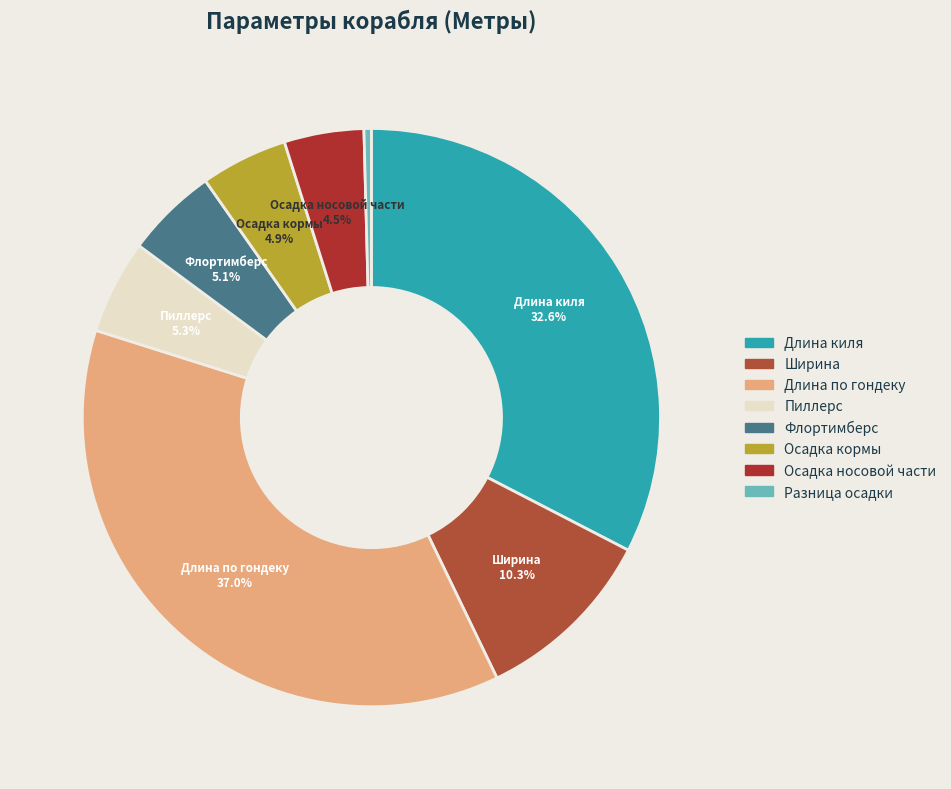

What is the smallest slice in the pie chart?

Разница осадки